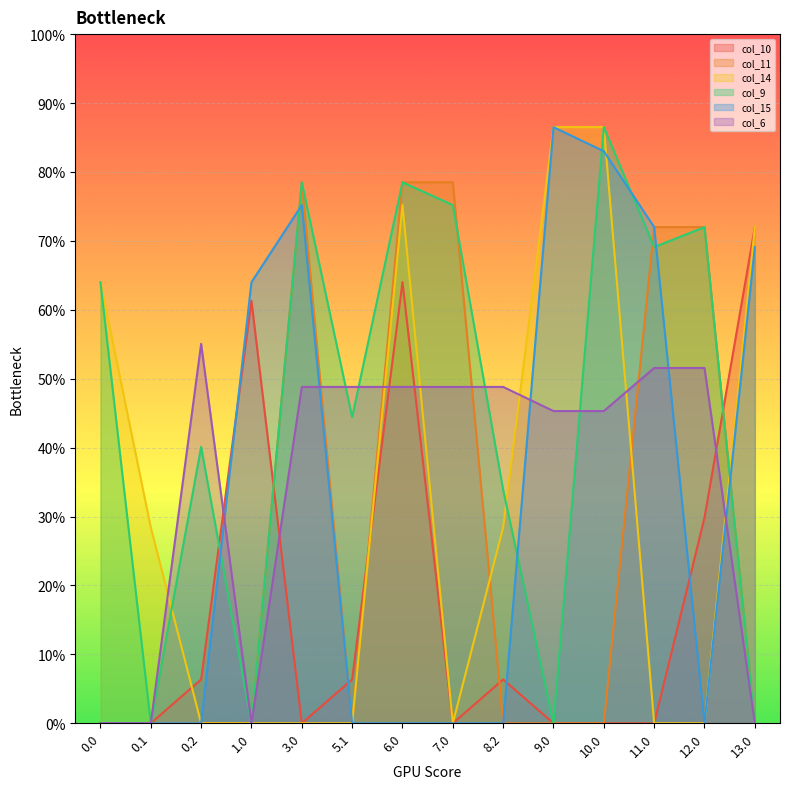

What are all the series names shown in the legend?

col_10, col_11, col_14, col_9, col_15, col_6